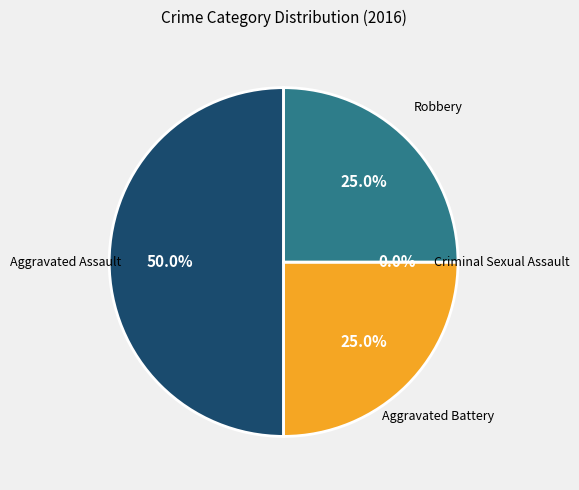

What percentage do Aggravated Battery and Aggravated Assault together represent?

75.0%